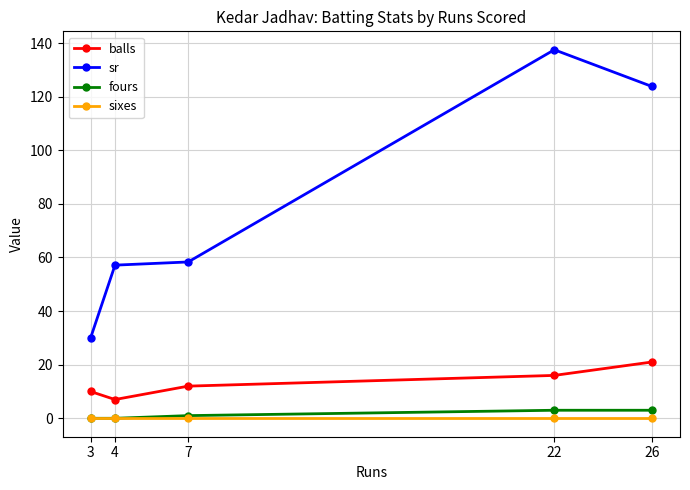

Is it true that balls equals 22.3 at 22?

False